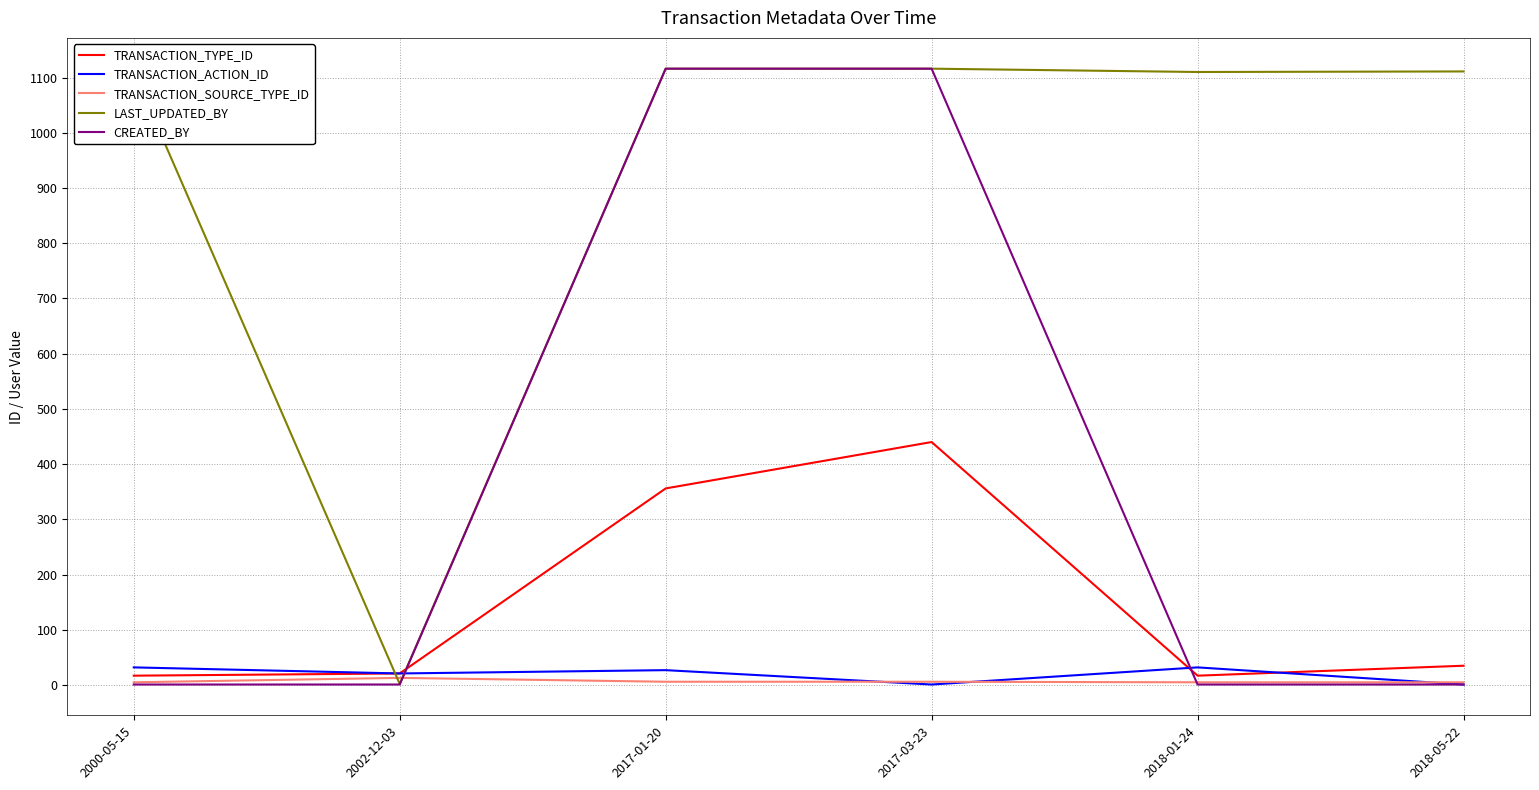

What is the highest value of the TRANSACTION_TYPE_ID series?

440